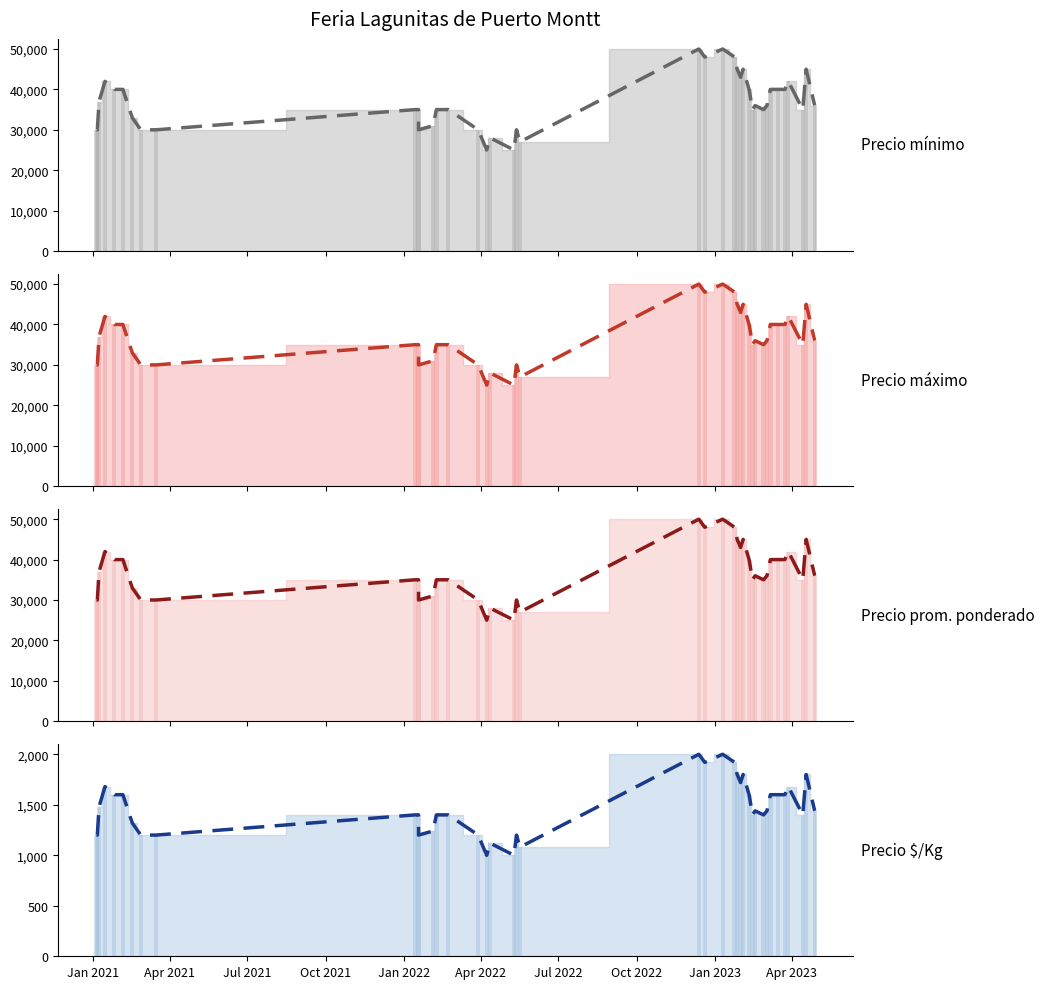

Does the chart contain stacked bars?

No